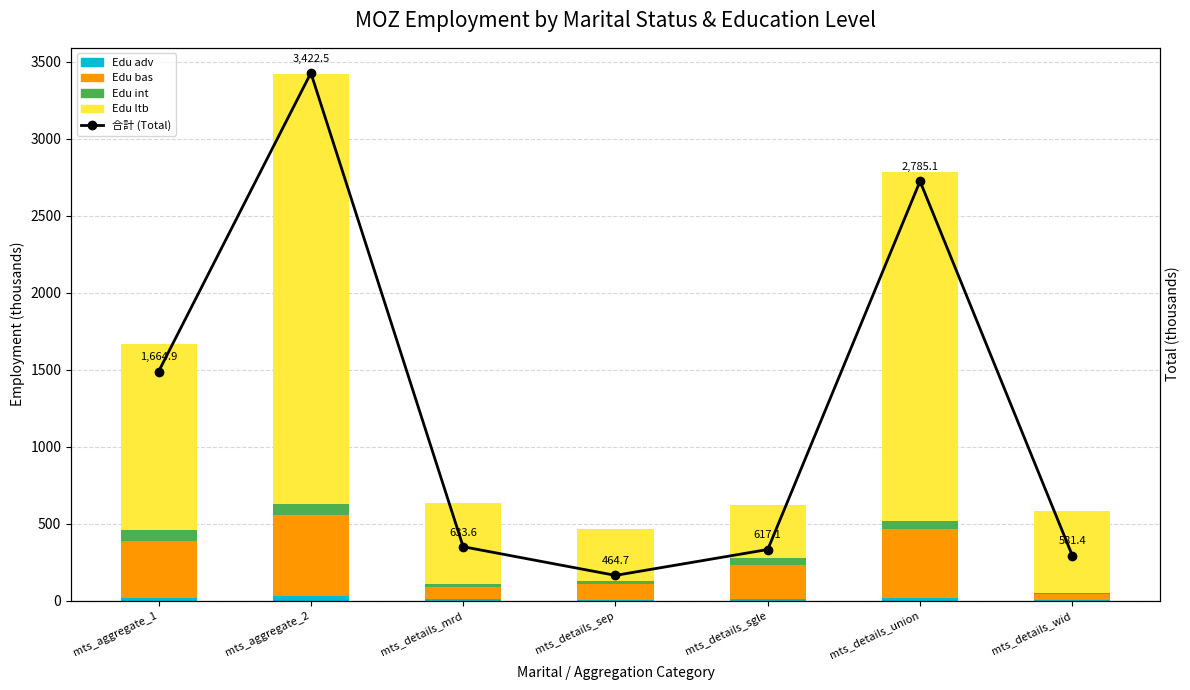

At which label does 合計 (Total) first exceed 633?

mts_aggregate_1